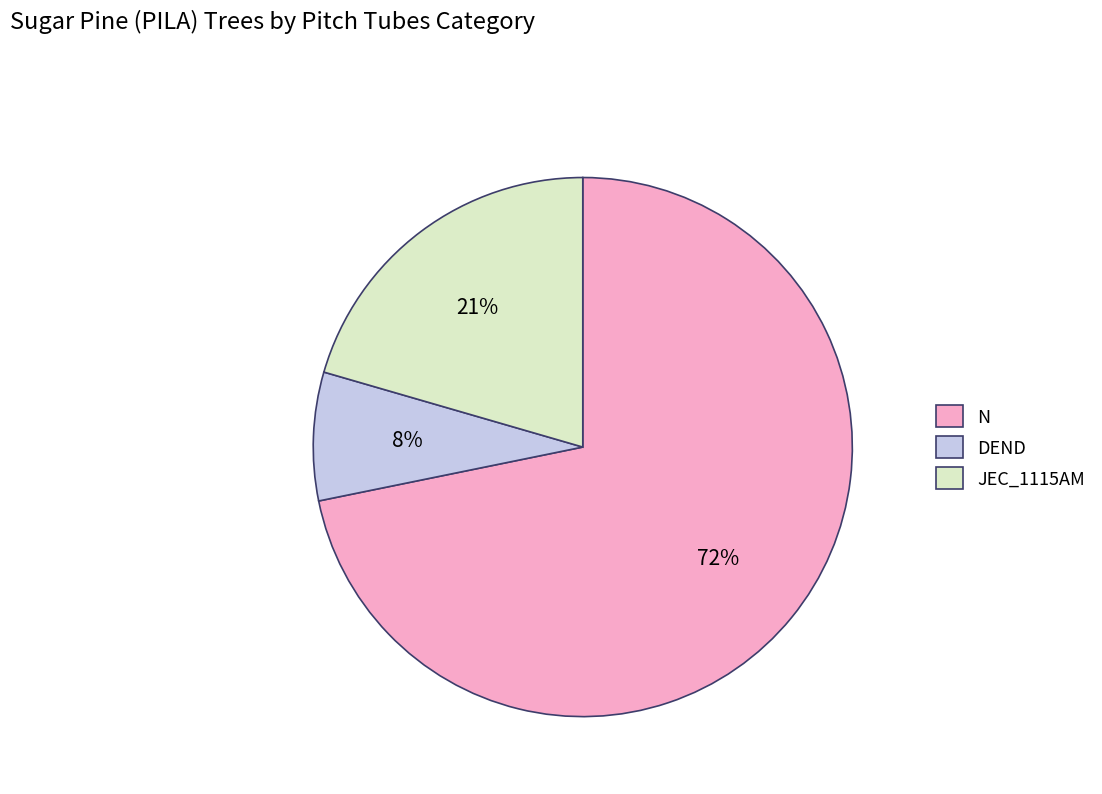

What is the largest slice in the pie chart?

N